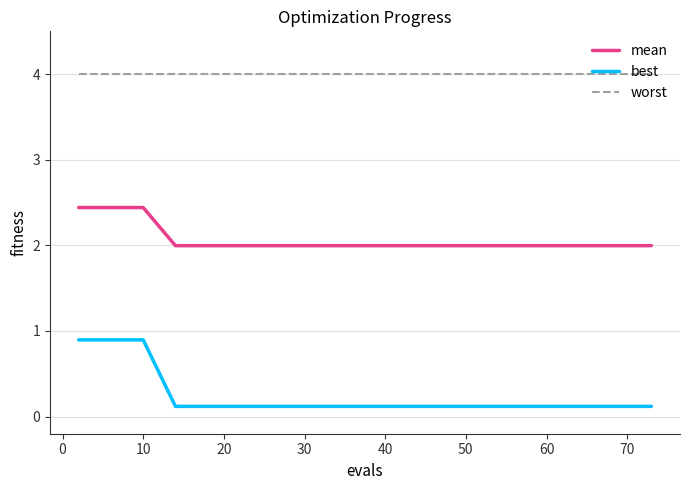

Which series has the largest total across all categories?

worst